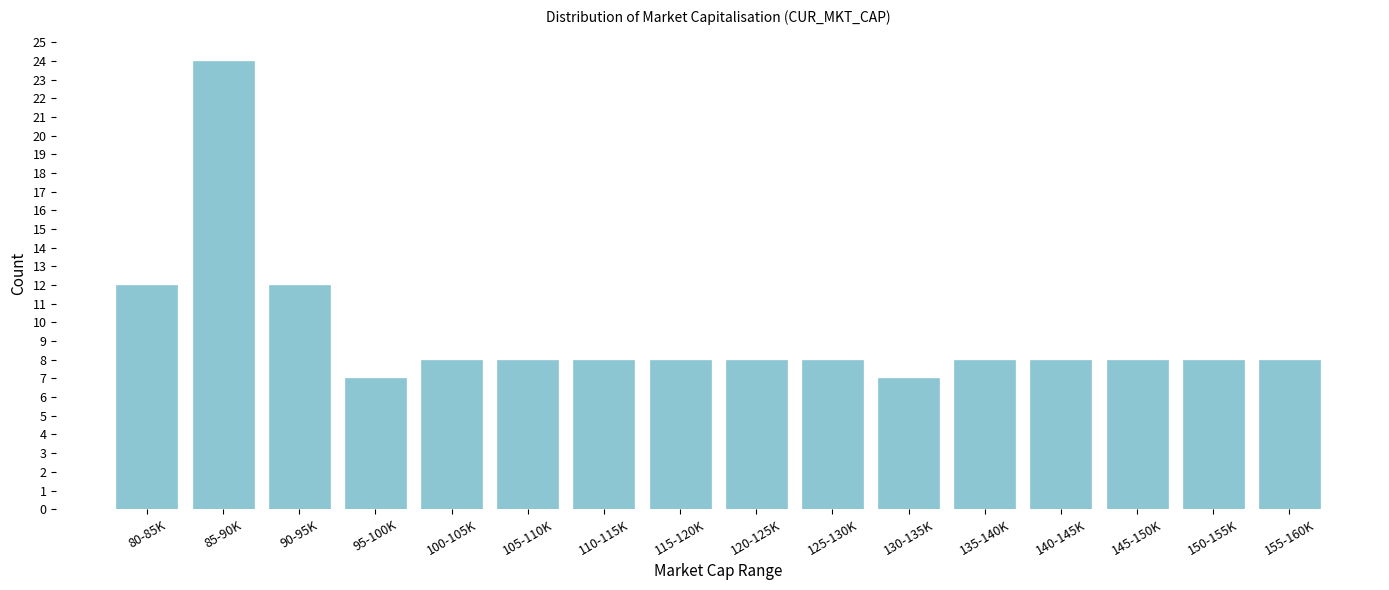

Reading left to right, what are all the values shown in this chart?

80-85K=12	85-90K=24	90-95K=12	95-100K=7	100-105K=8	105-110K=8	110-115K=8	115-120K=8	120-125K=8	125-130K=8	130-135K=7	135-140K=8	140-145K=8	145-150K=8	150-155K=8	155-160K=8